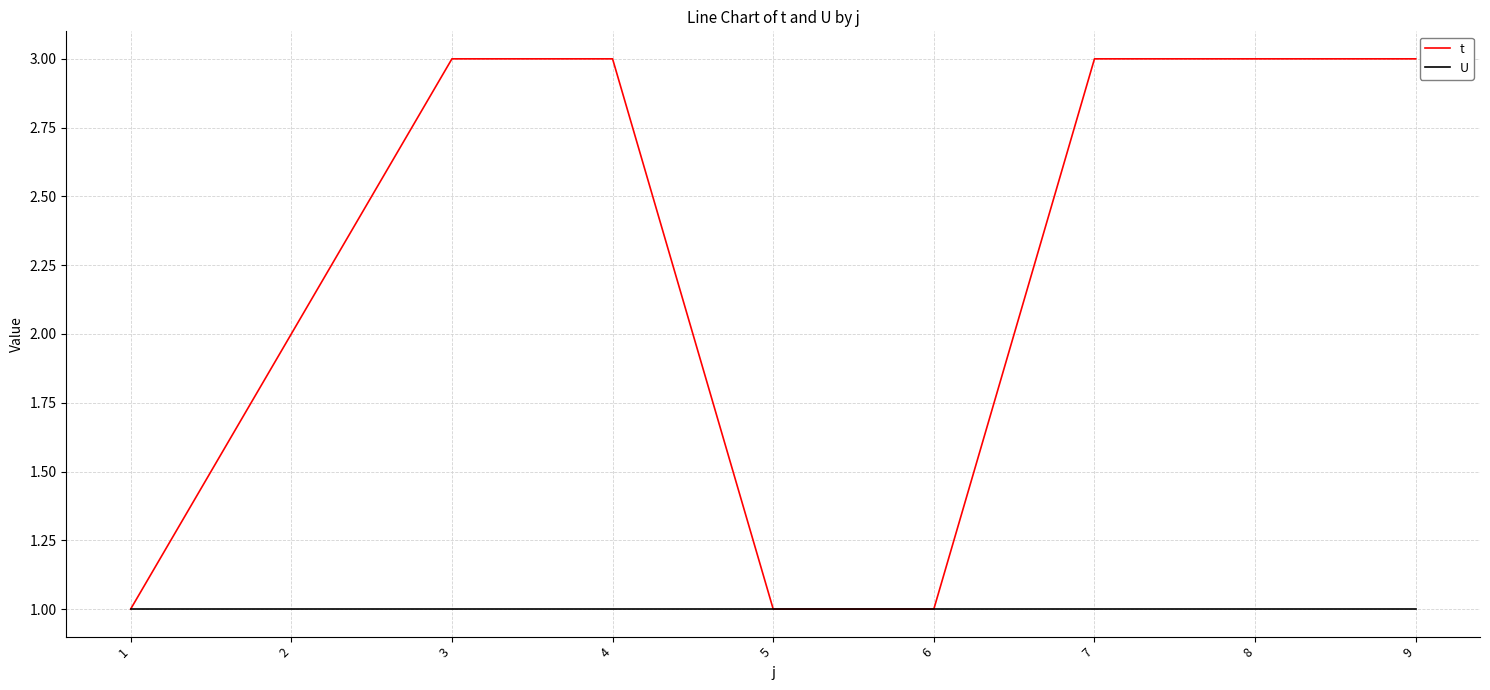

What is the sum of the t values at 3 and 4?

6